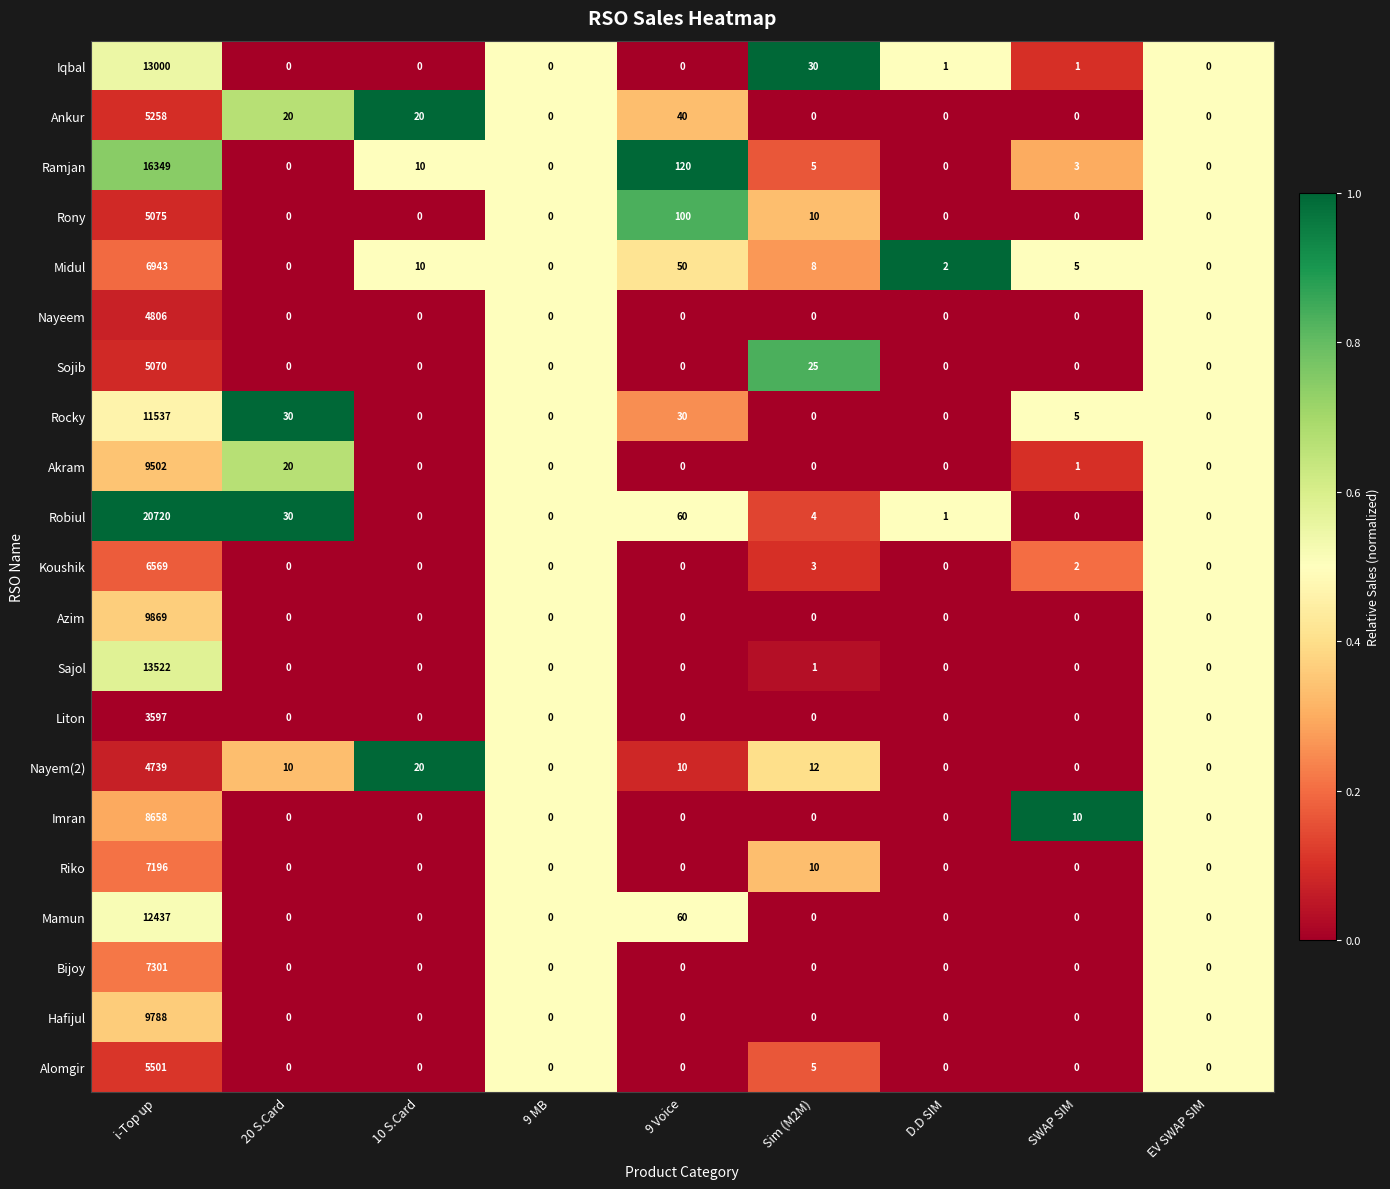

Which series has the largest total across all categories?

Robiul